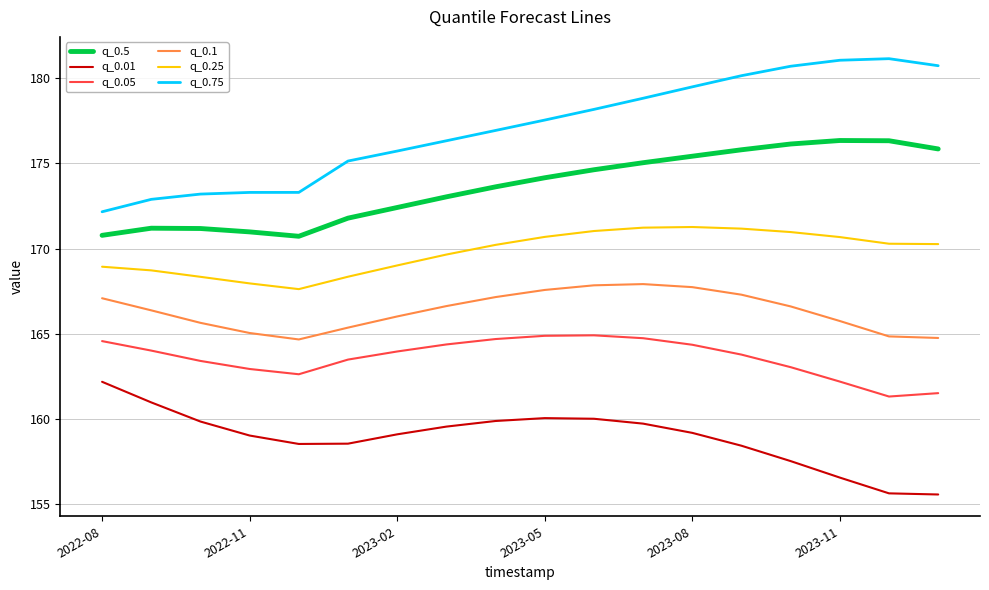

What is the difference between the maximum and minimum values in the q_0.1 series?

3.2